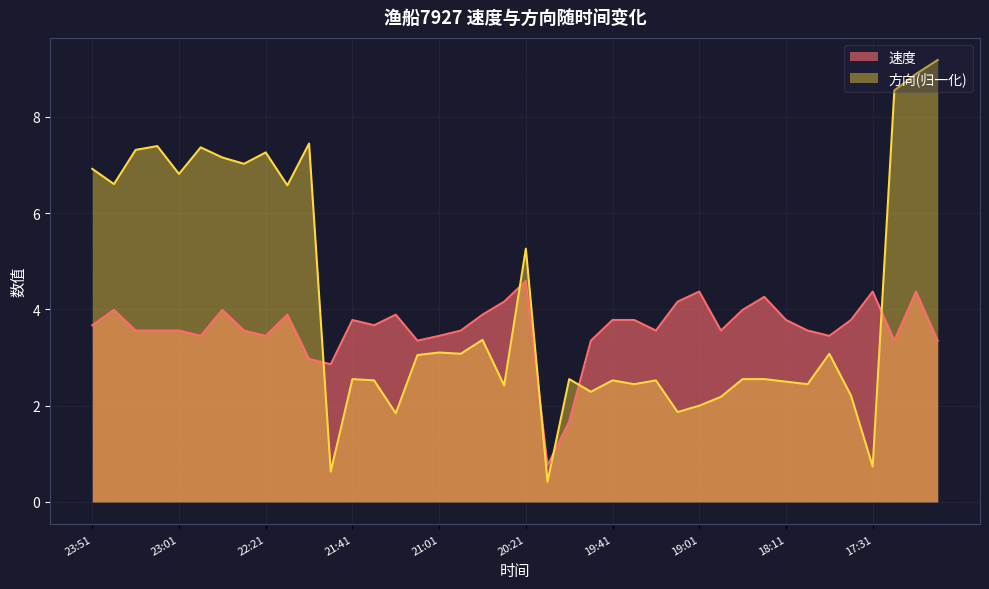

How many data points in 速度 are less than 3?

4